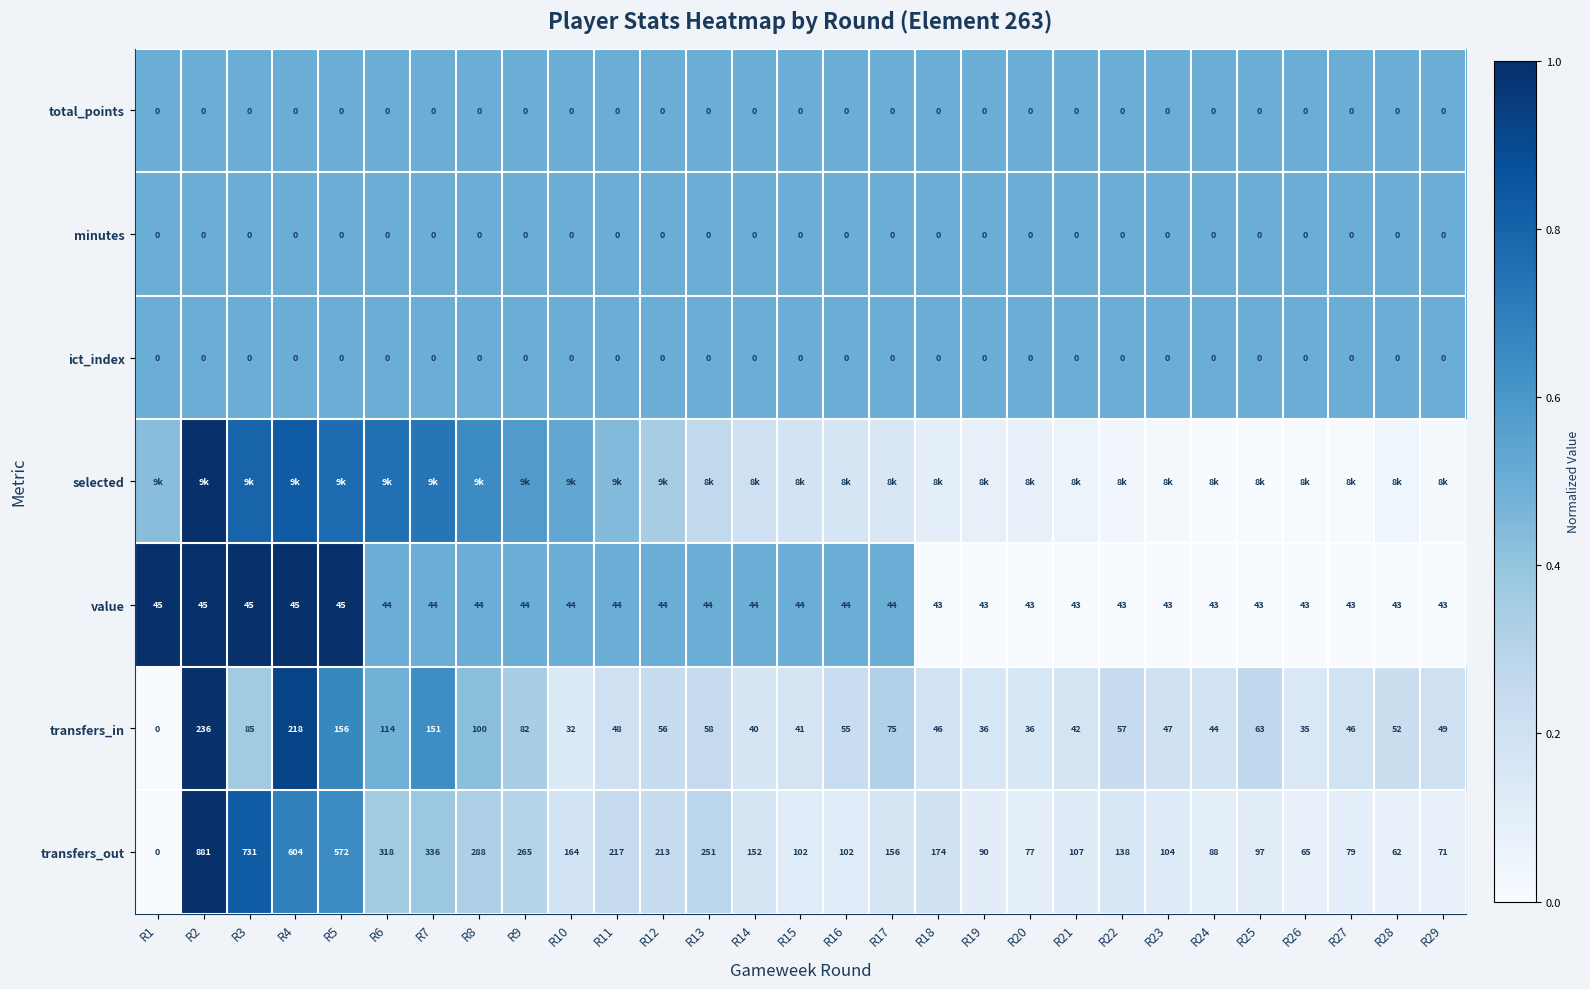

At which label does minutes reach its minimum?

R1